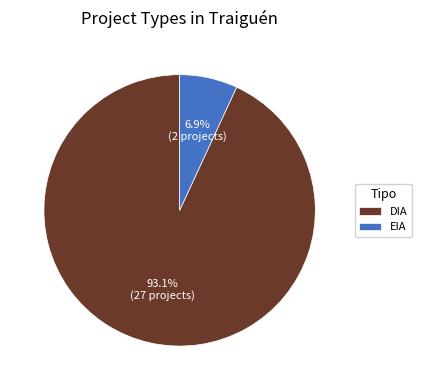

Does DIA account for over 50% of the chart?

Yes